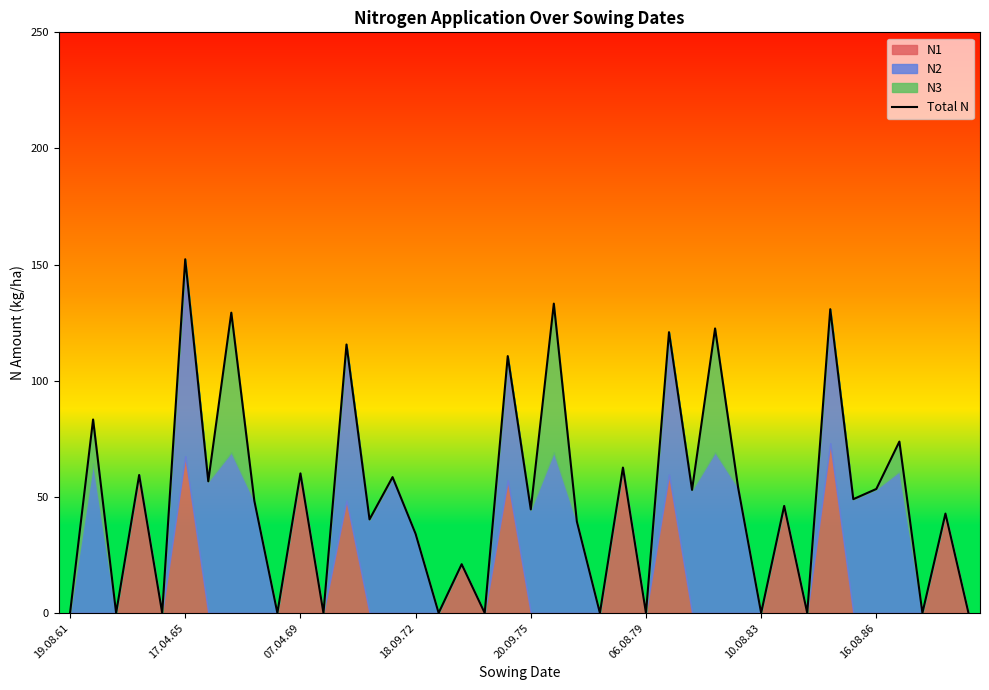

How many interior local valleys (lower than both neighbors) does the data have?

16